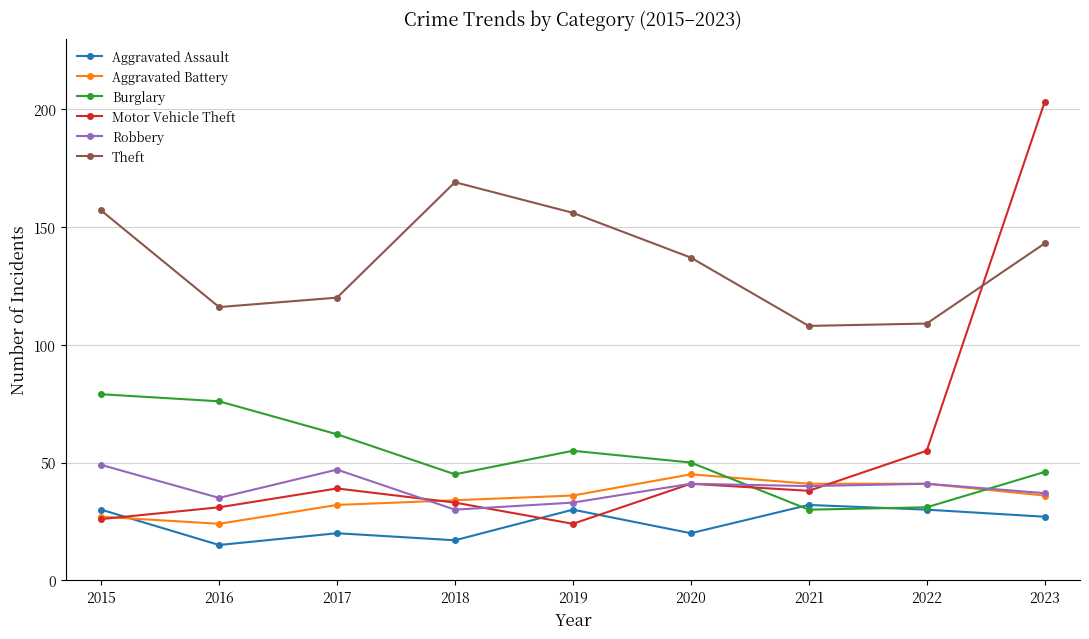

Reading right to left, extract all data points from this chart.

Aggravated Assault: 27	30	32	20	30	17	20	15	30
Aggravated Battery: 36	41	41	45	36	34	32	24	27
Burglary: 46	31	30	50	55	45	62	76	79
Motor Vehicle Theft: 203	55	38	41	24	33	39	31	26
Robbery: 37	41	40	41	33	30	47	35	49
Theft: 143	109	108	137	156	169	120	116	157